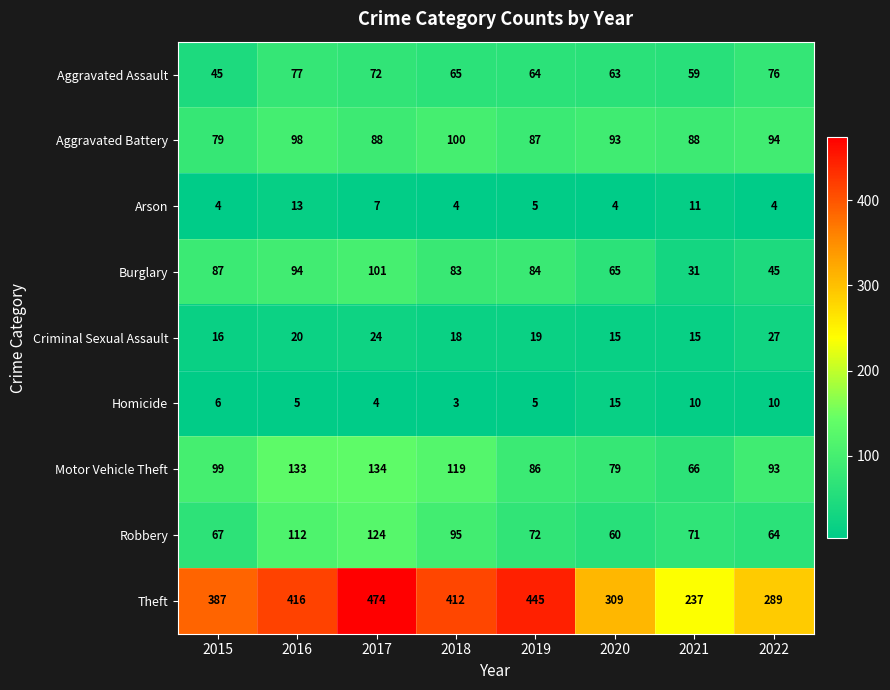

At which category does the chart reach its minimum across all series?

2018